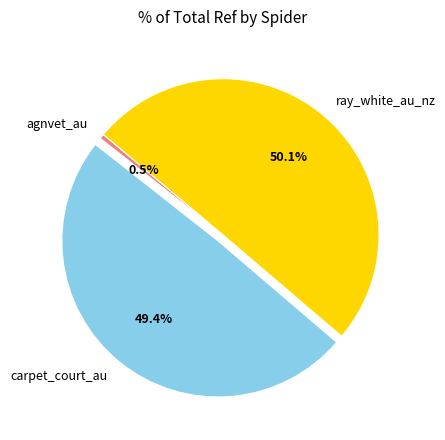

To the nearest percent, what is the combined percentage of agnvet_au and ray_white_au_nz?

51%